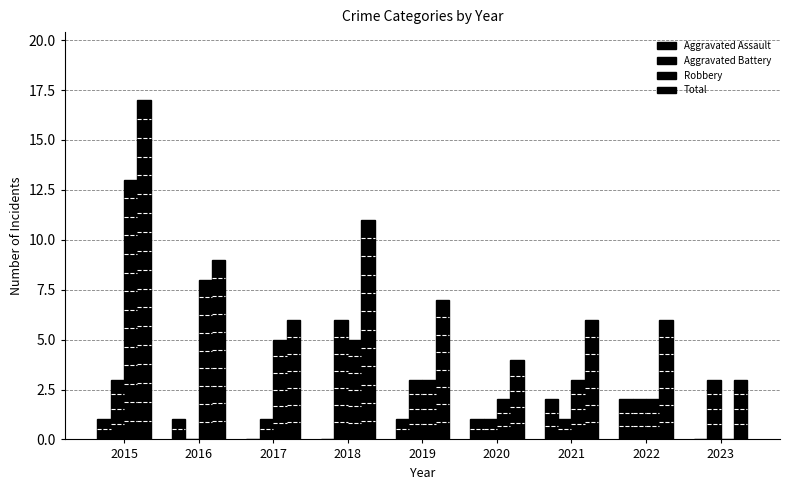

What is the difference between the Robbery values at 2021 and 2018?

2